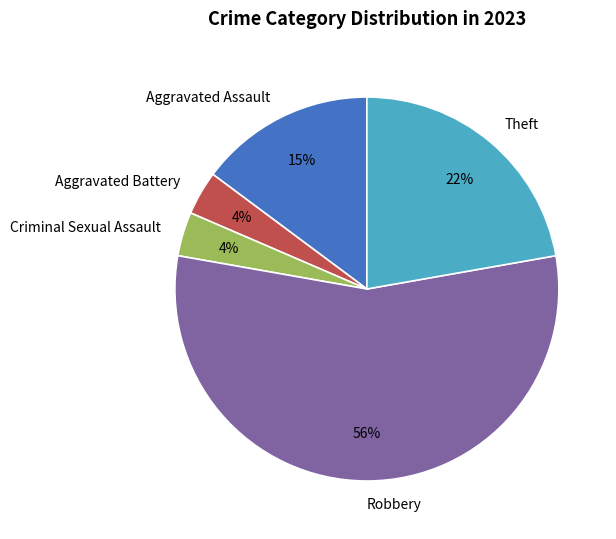

How many slices are in this pie chart?

5